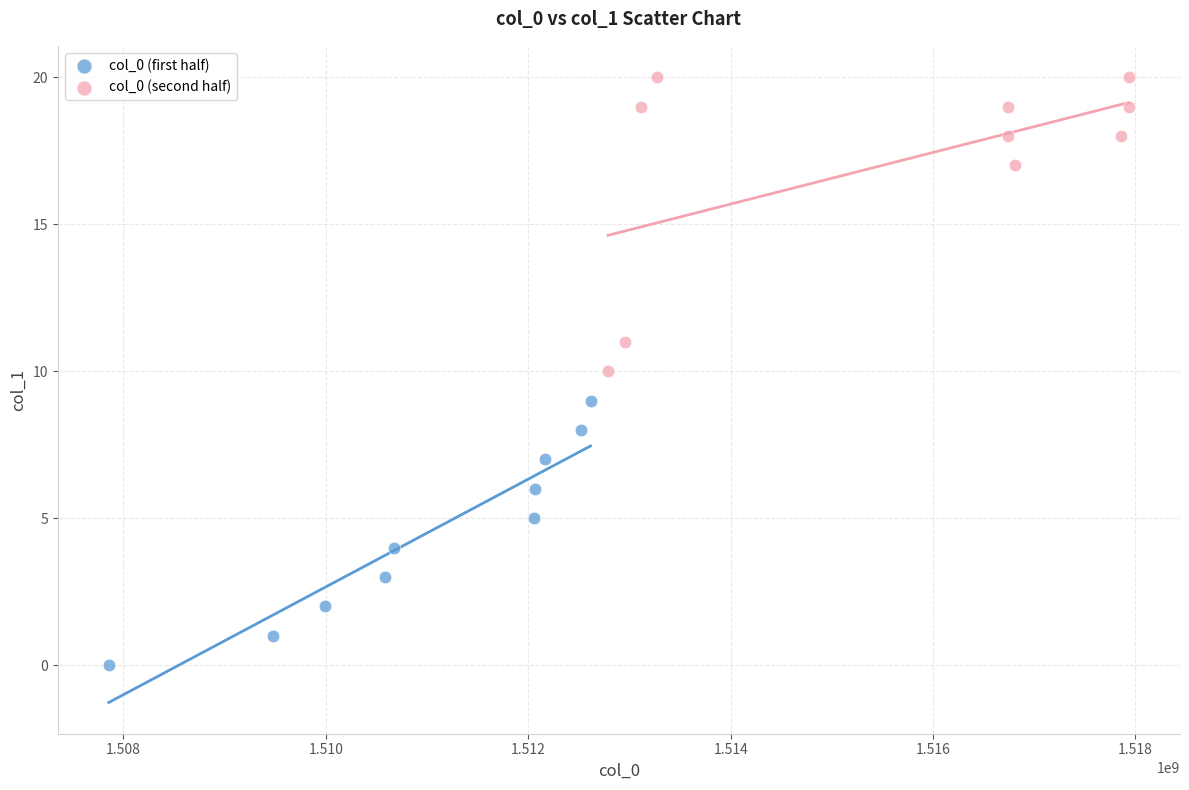

Which series has the largest Y range (max minus min)?

col_0 (second half)